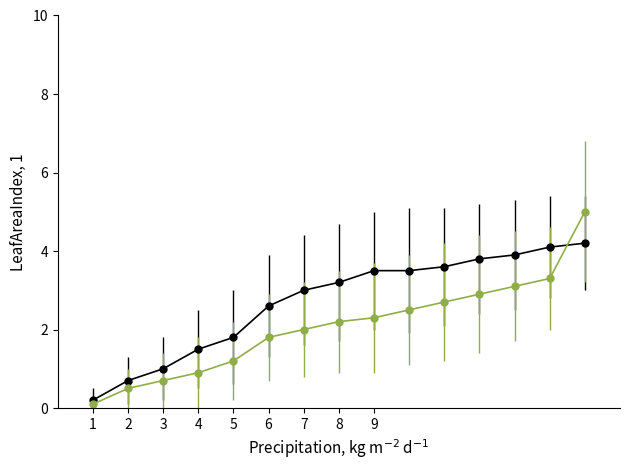

What is the maximum value shown in the chart?

5.0